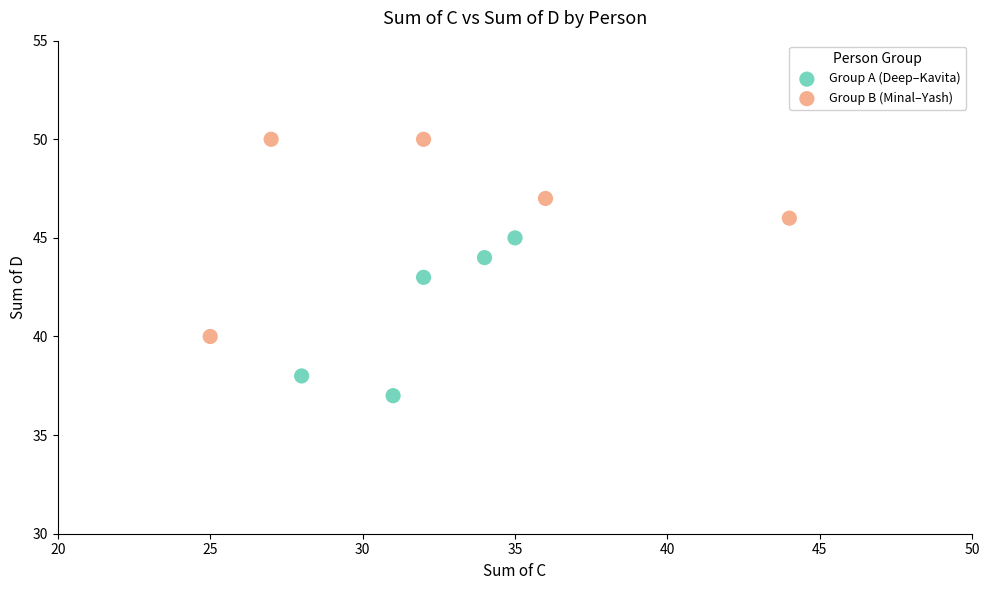

Which series reaches the minimum Y coordinate?

Group A (Deep–Kavita)